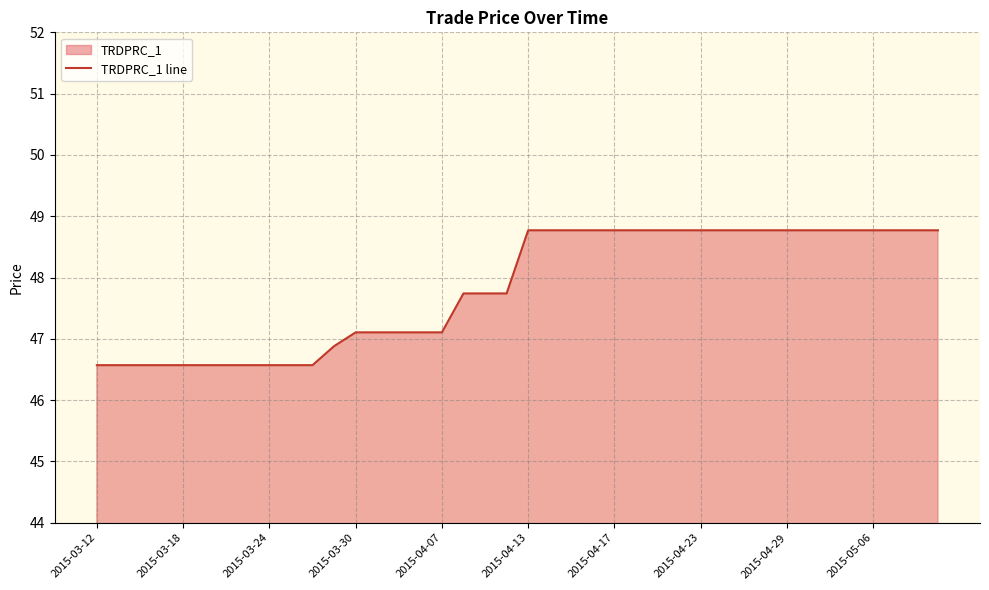

What is the difference between the maximum and minimum values?

2.2